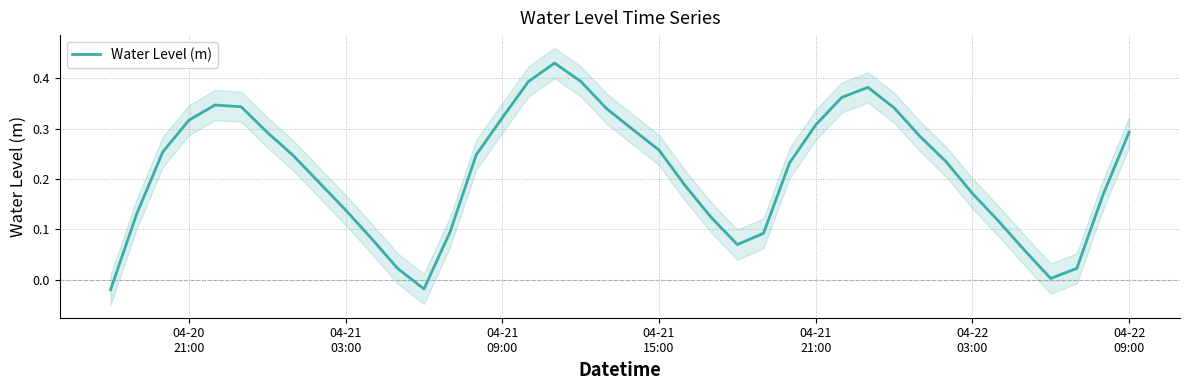

How many series are shown in this chart?

1